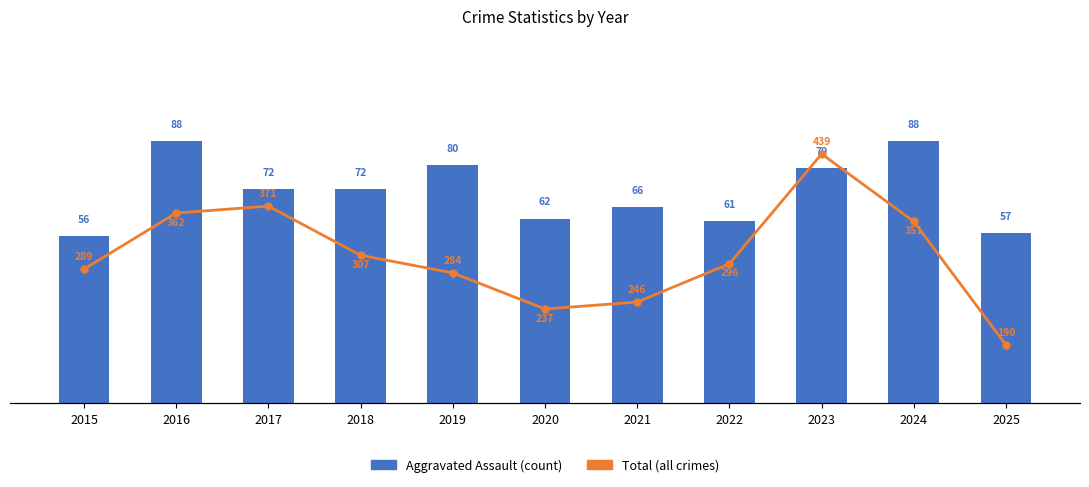

Does the chart contain any negative values?

No